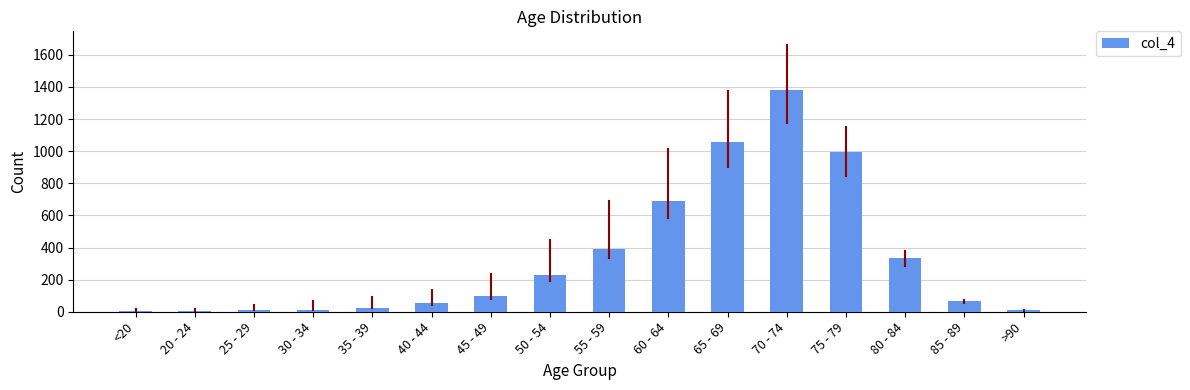

True or false: the data shows 1429 at 65 - 69.

False